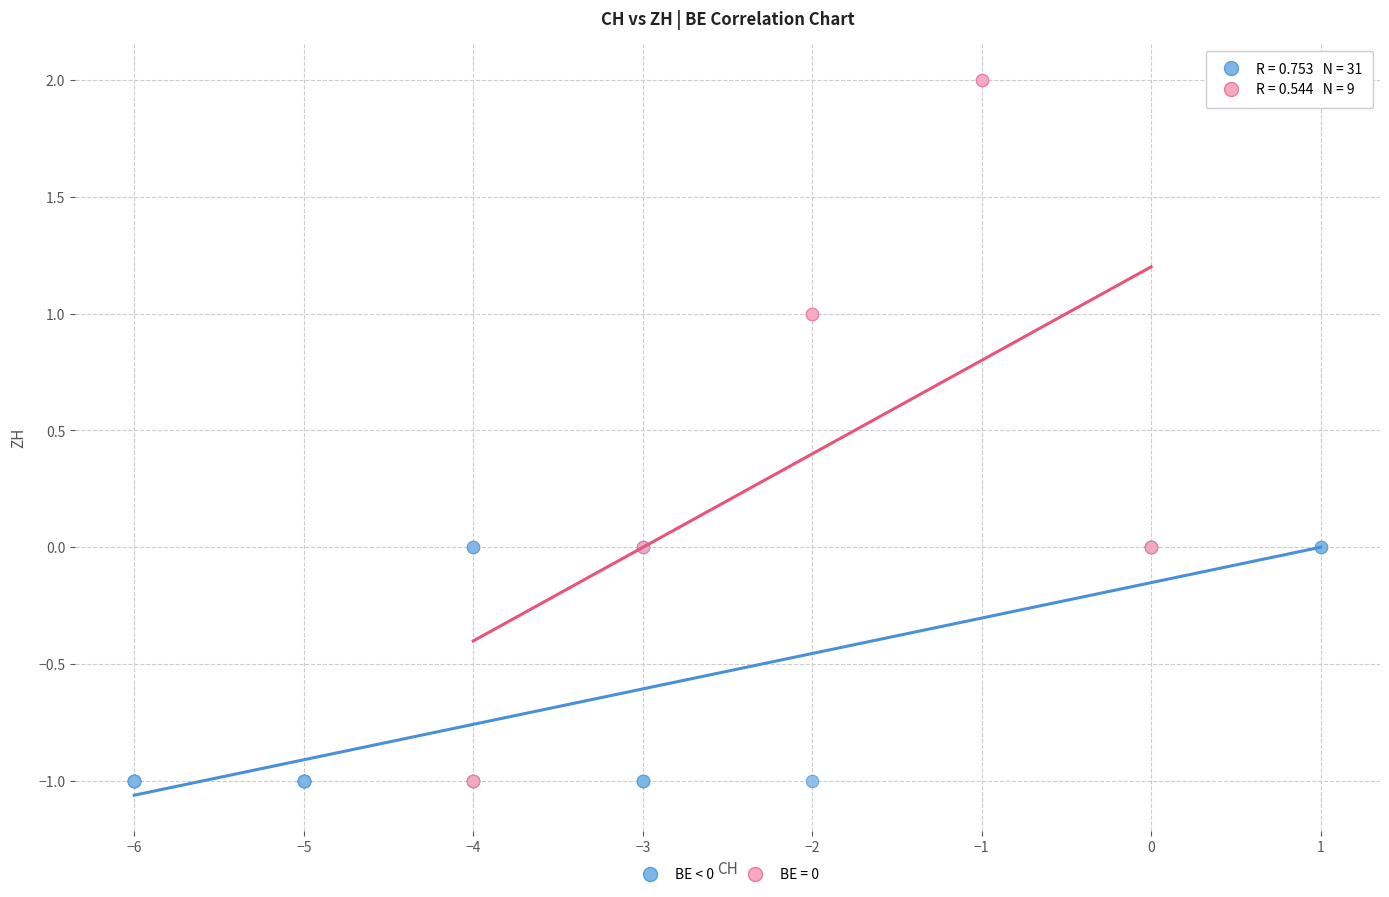

Which series reaches the maximum Y coordinate?

BE = 0